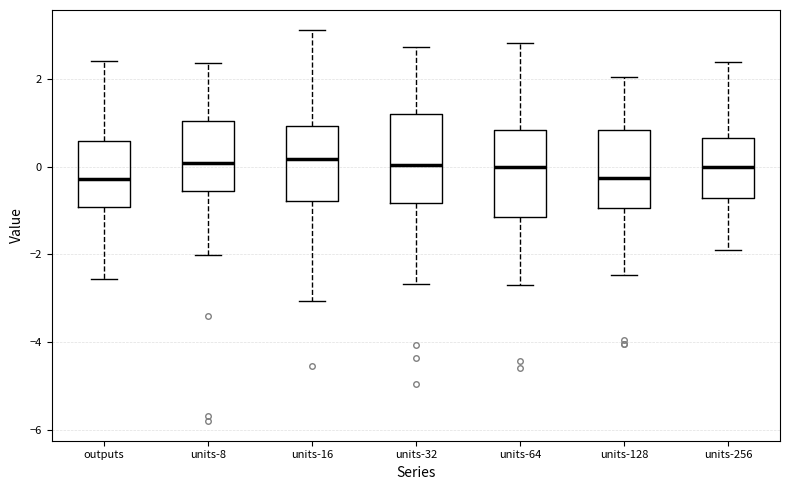

Reading left to right, transcribe this box plot: for each box, give where its median line is, the range the box spans, and where its two whiskers end, as read against the y-axis. The values are not printed on the chart, so give them approximately, as read against the axis.

outputs: median -0.2, box -1.0 to 0.6, whiskers -2.6 to 2.4
units-8: median 0.0, box -0.6 to 1.0, whiskers -2.0 to 2.4
units-16: median 0.2, box -0.8 to 1.0, whiskers -3.0 to 3.2
units-32: median 0.0, box -0.8 to 1.2, whiskers -2.6 to 2.8
units-64: median 0.0, box -1.2 to 0.8, whiskers -2.6 to 2.8
units-128: median -0.2, box -1.0 to 0.8, whiskers -2.4 to 2.0
units-256: median 0.0, box -0.8 to 0.6, whiskers -1.8 to 2.4